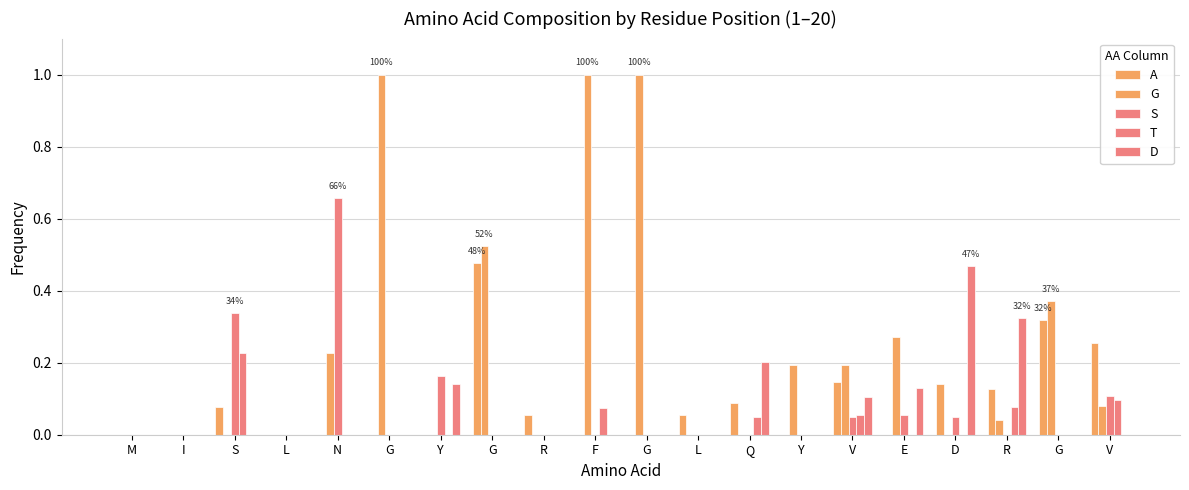

What is the label of the 8th bar from the left?

G